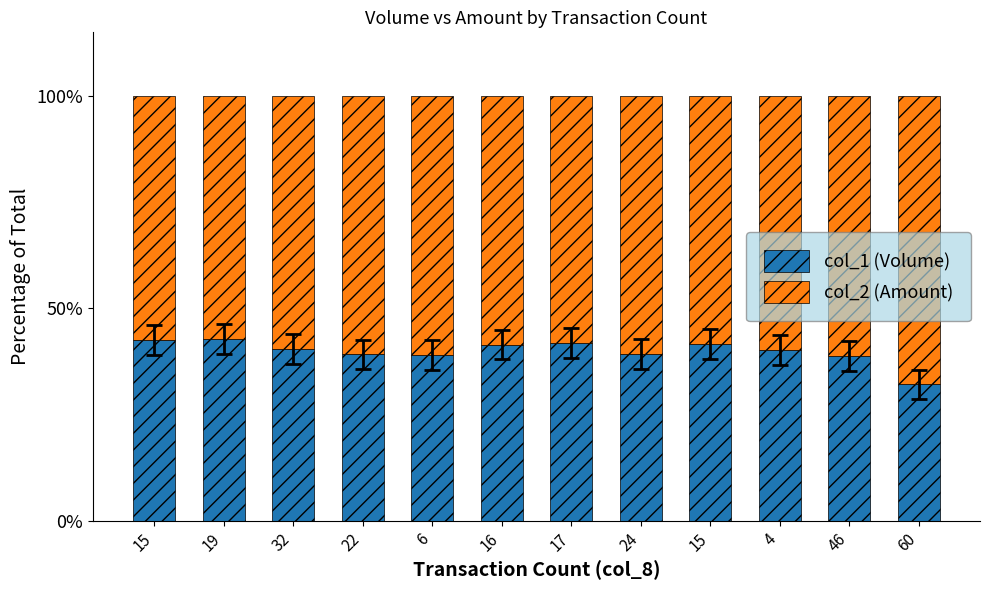

How many categories are shown in the chart?

12